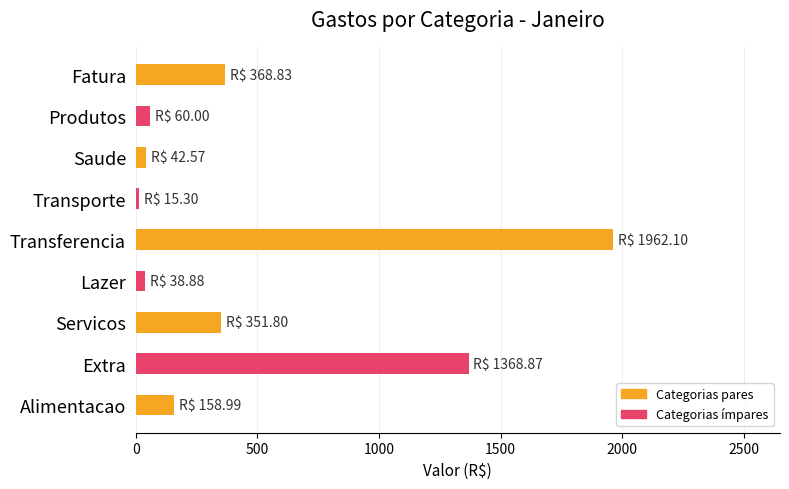

Which has a higher value, Transferencia or Lazer?

Transferencia